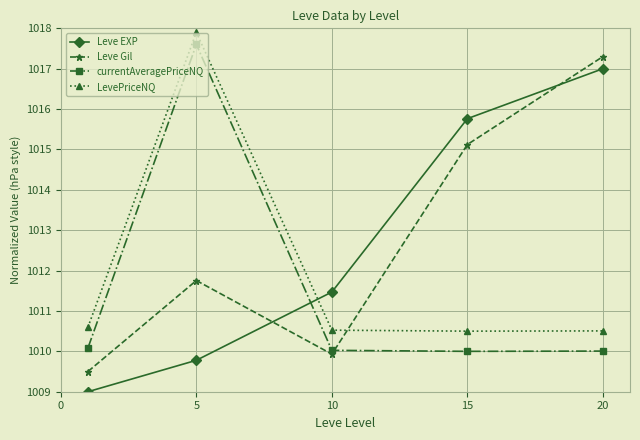

Count the number of categories in the chart.

5